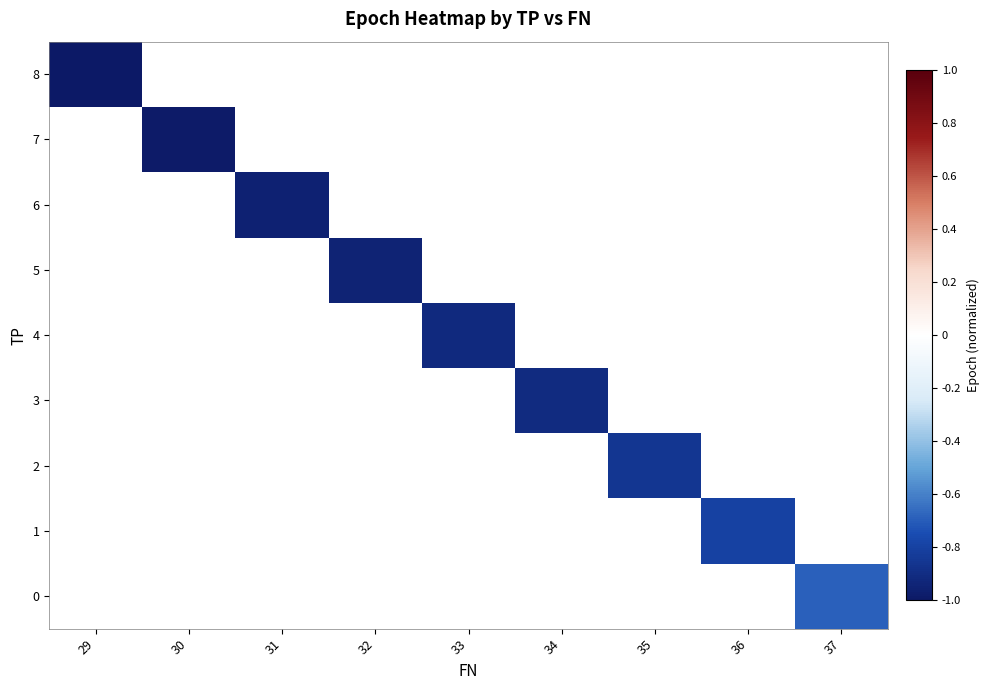

Is the value of row_6 at 37 greater than the value of row_4 at 35?

No